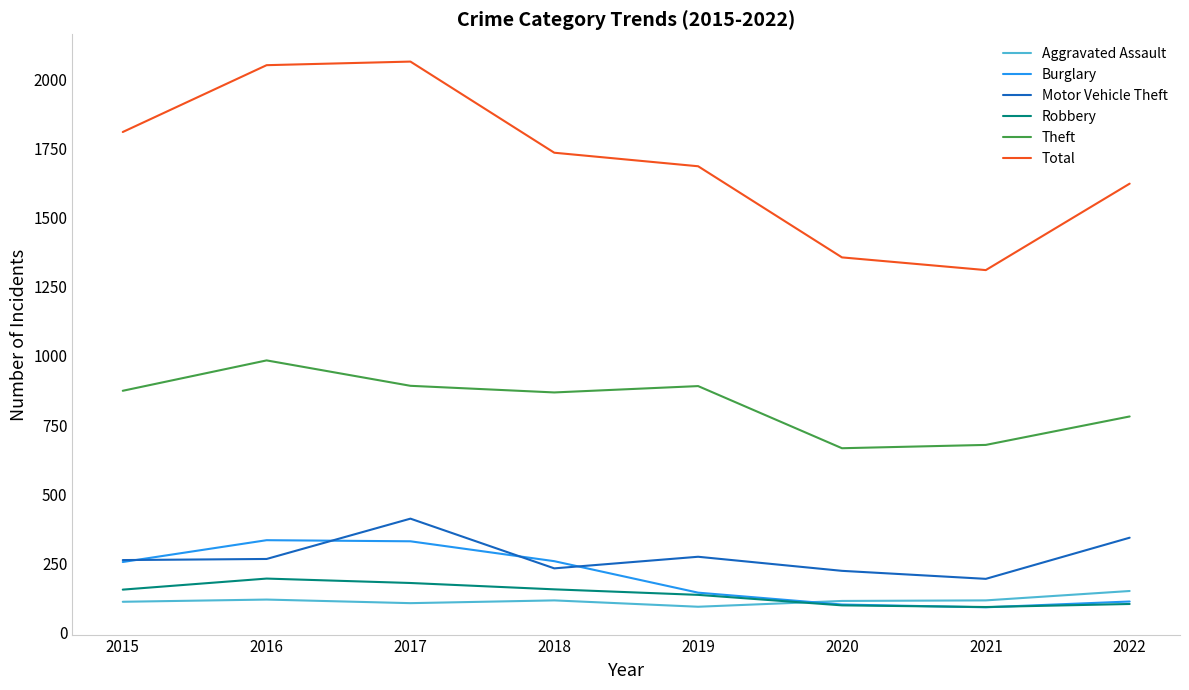

Is it true that Burglary equals 143 at 2019?

True